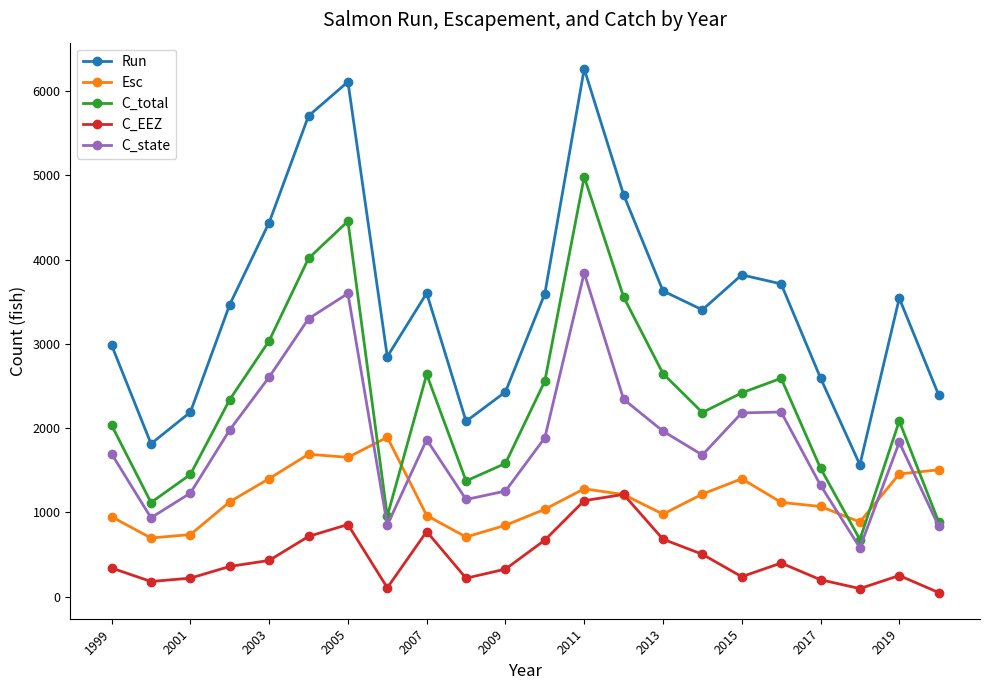

List the series in order of their peak value, highest first.

Run, C_total, C_state, Esc, C_EEZ